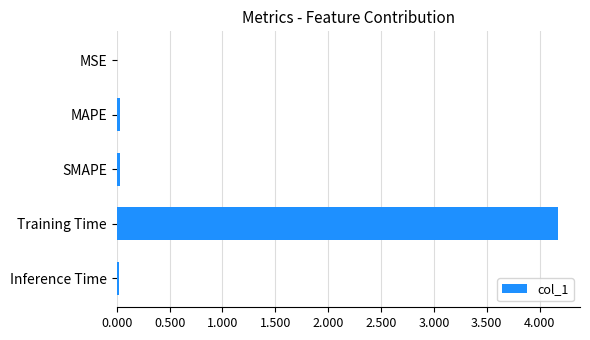

The value at Inference Time is 0.0. True or false?

True